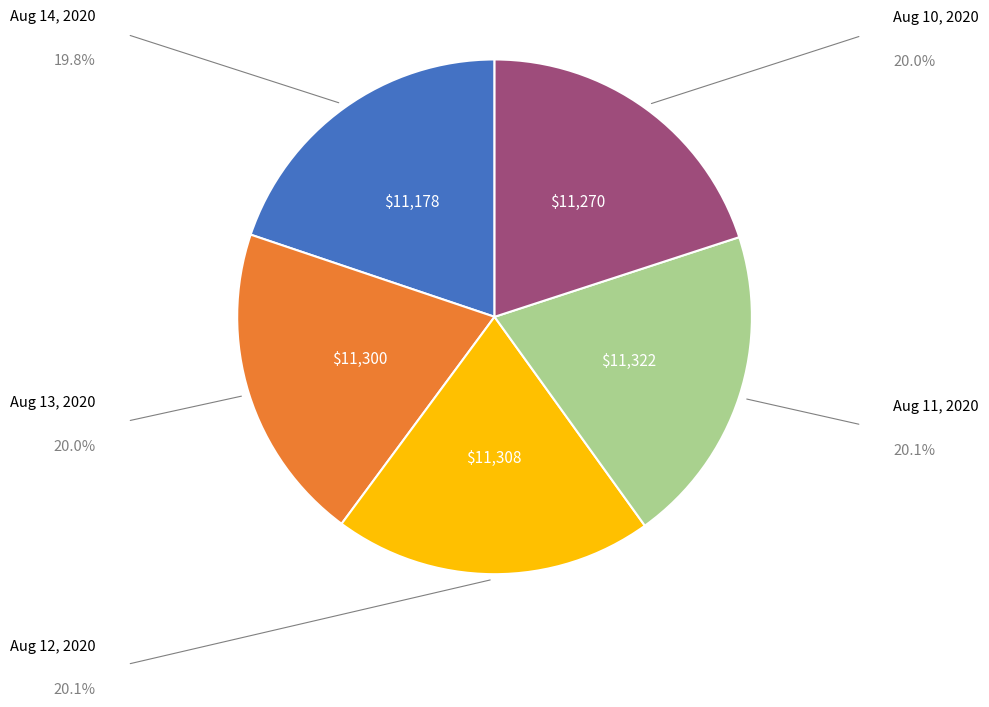

Which has a higher value, Aug 10, 2020 or Aug 13, 2020?

Aug 13, 2020